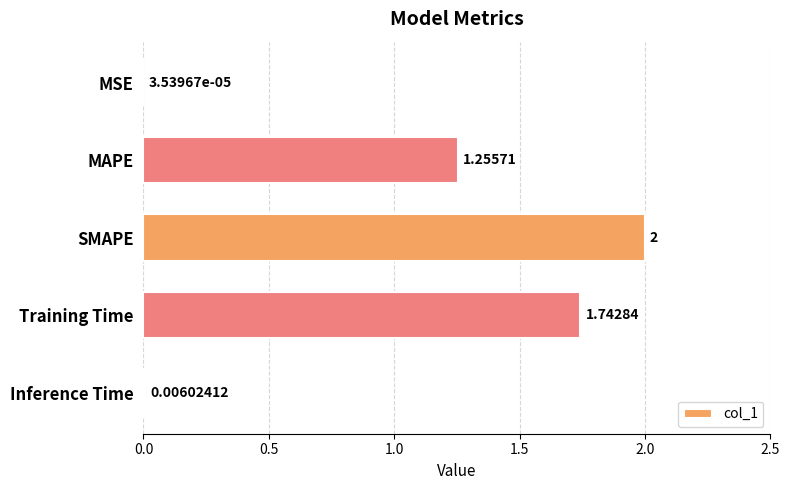

At which category does the chart reach its peak across all series?

SMAPE